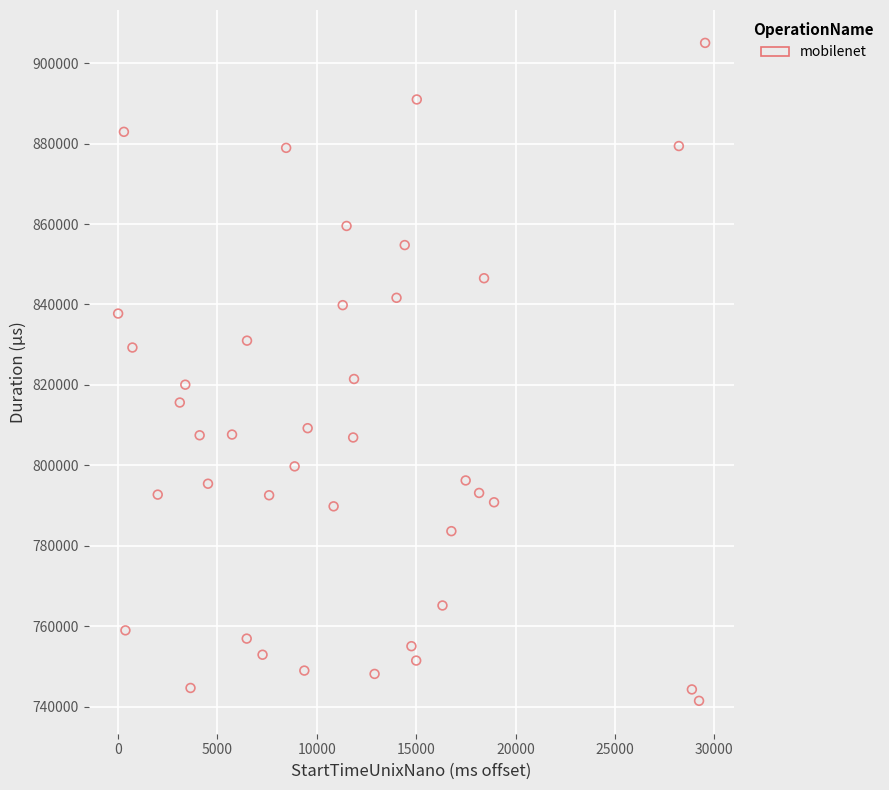

What is the range of X values (max minus min)?

29540.9